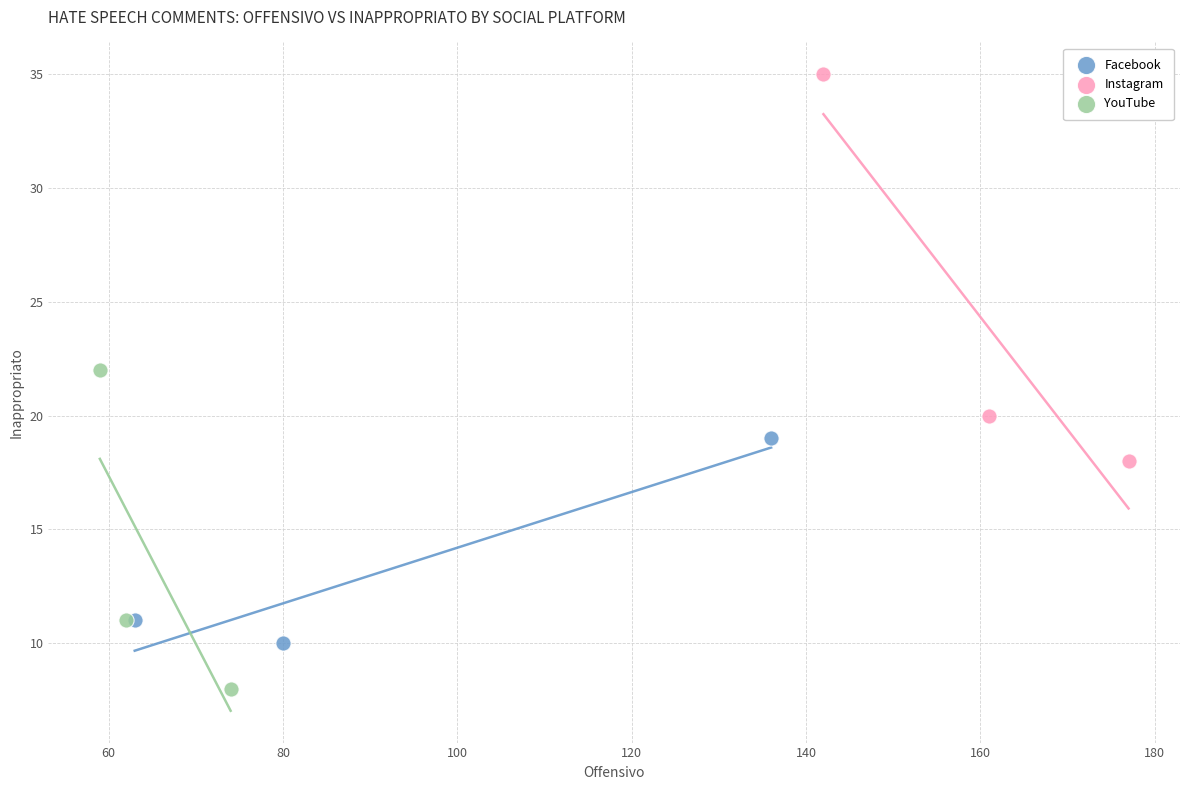

Which series reaches the minimum Y coordinate?

YouTube